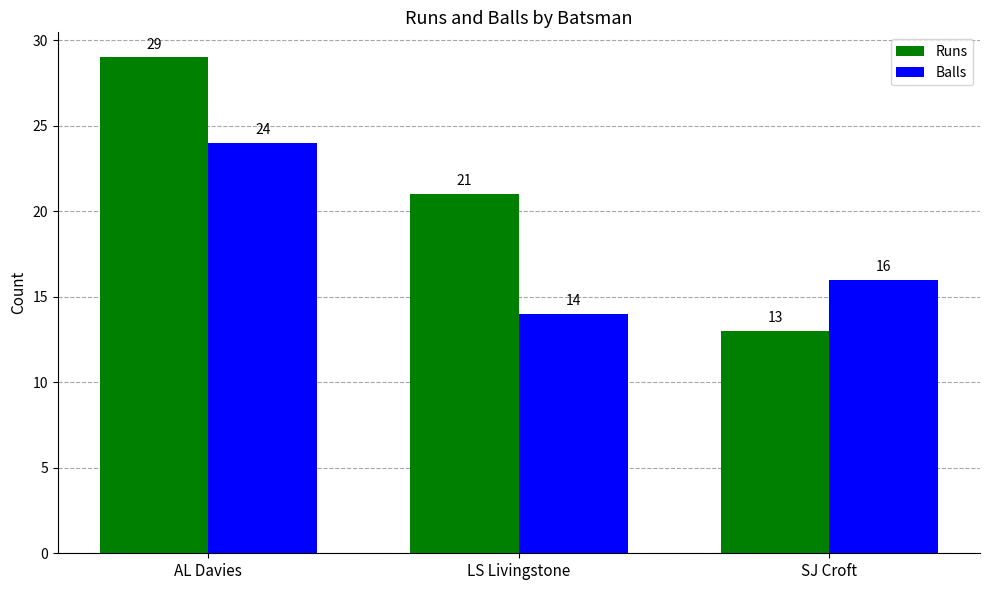

Are the bars horizontal?

No